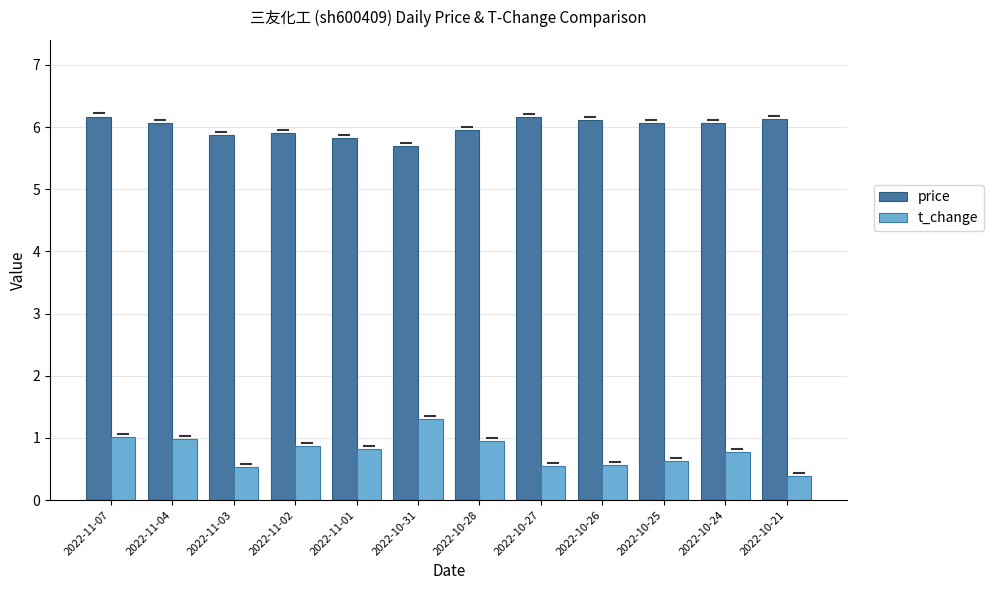

Which category has the lowest value across all series?

2022-10-21